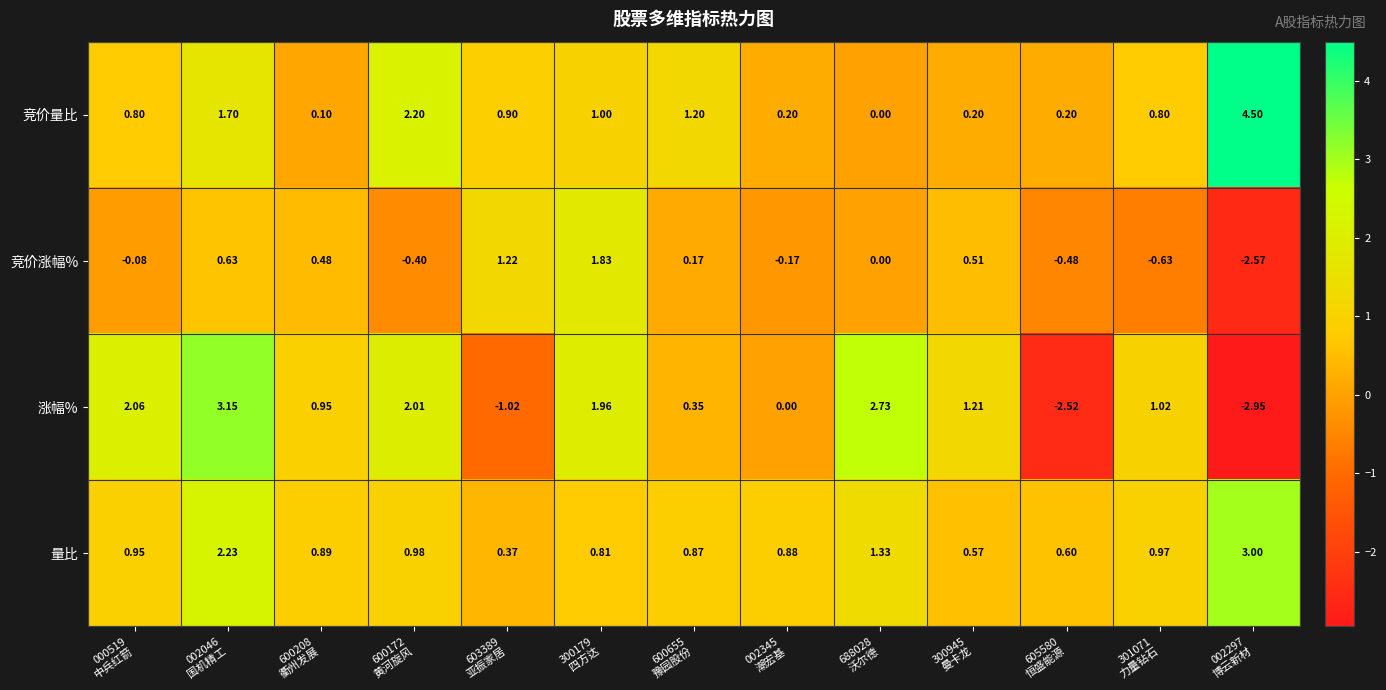

Which series changed the most between 600172
黄河旋风 and 605580
恒盛能源?

涨幅%